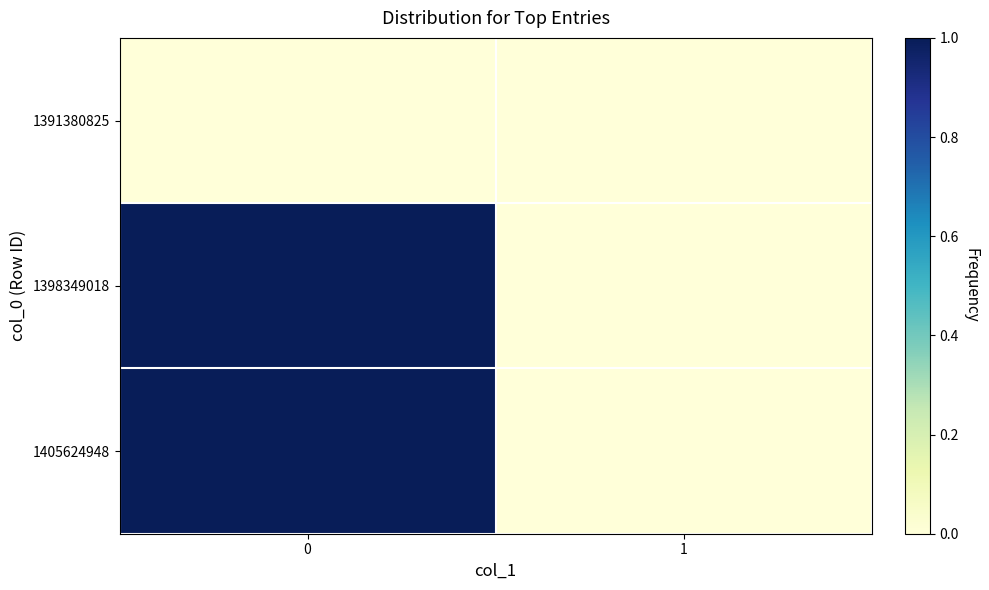

Which series has the largest range (max minus min)?

row_1